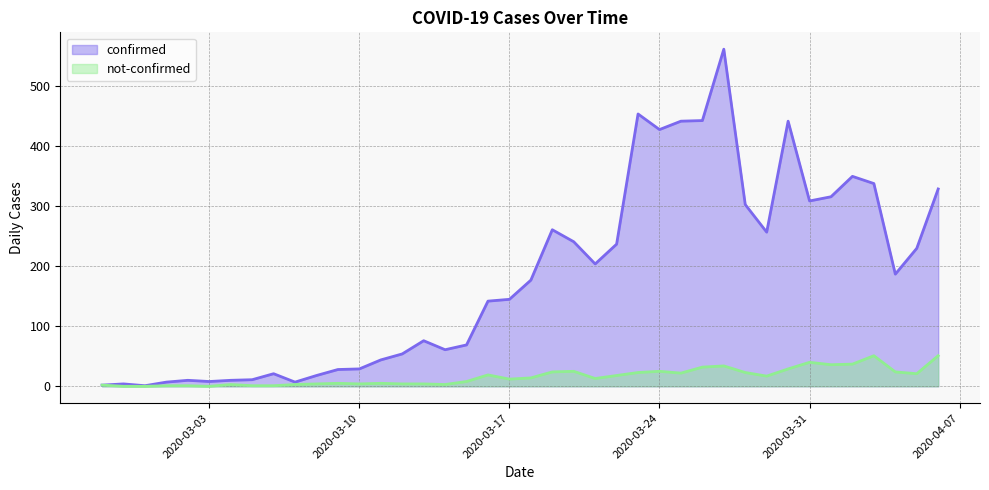

How many data points does each series have?

40